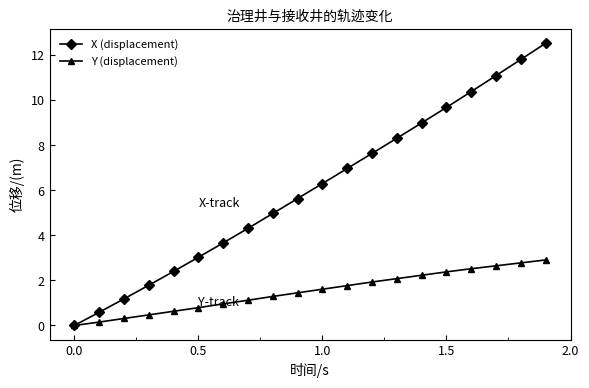

Rank the series by their average value, from highest to lowest.

X (displacement), Y (displacement)